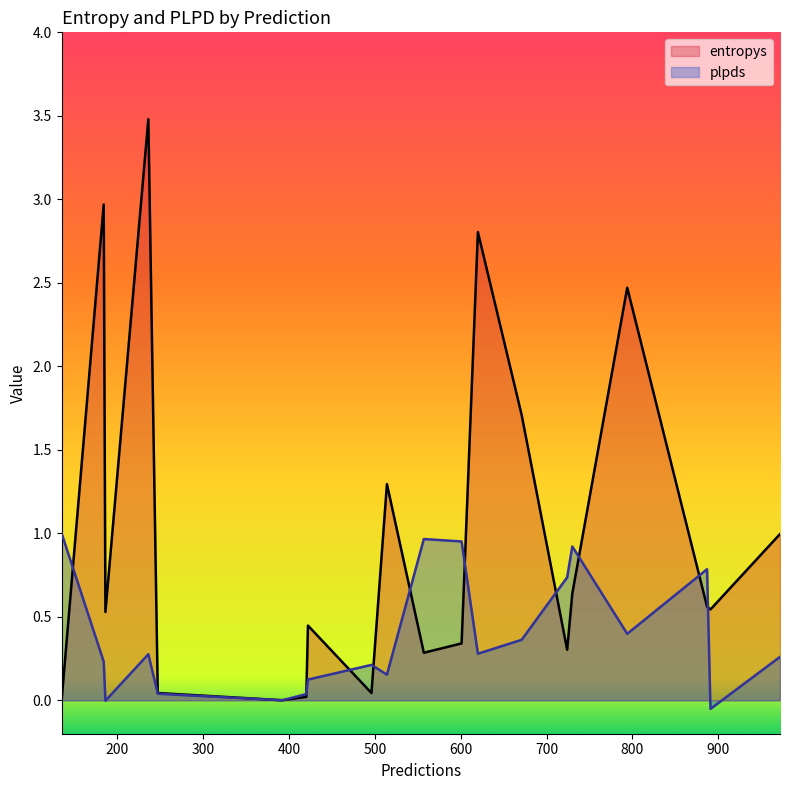

The value of plpds at 972 is 0.3. True or false?

True